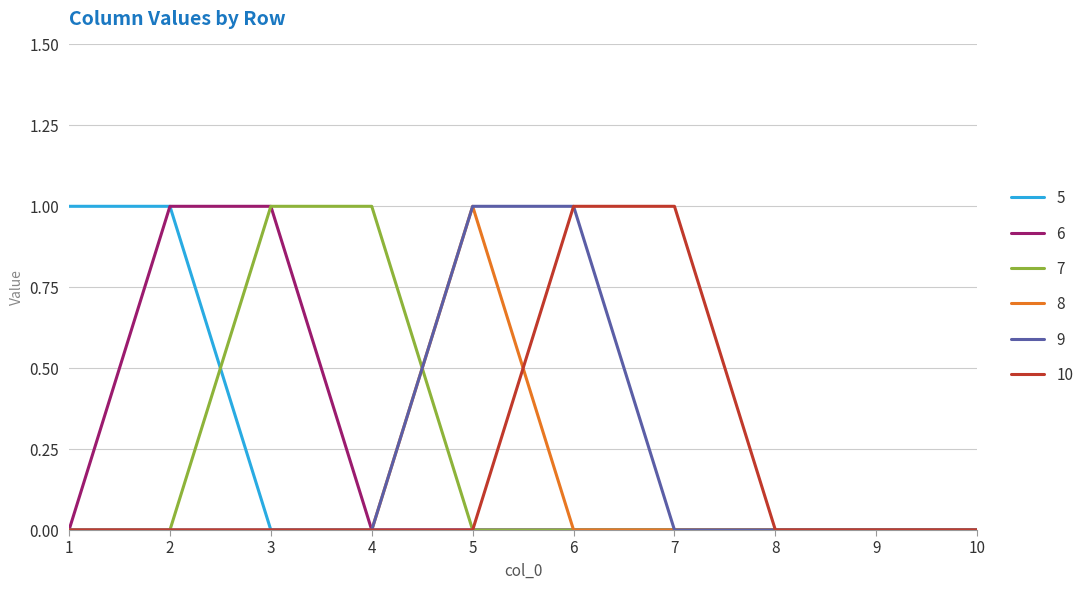

Is it true that 8 equals 0 at 6?

True